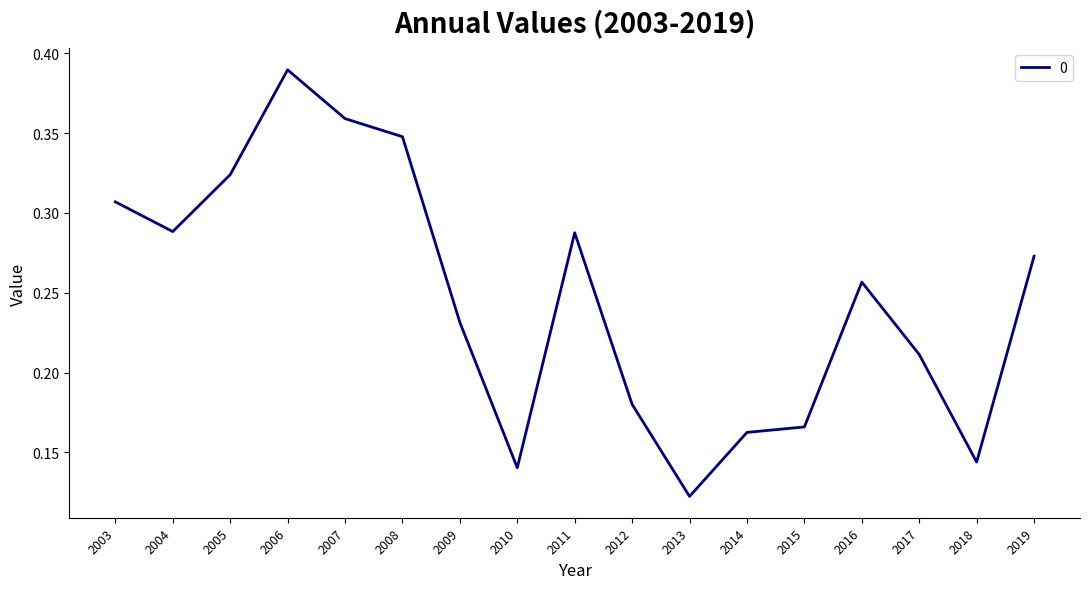

Count the values in the range 0 to 1.

17